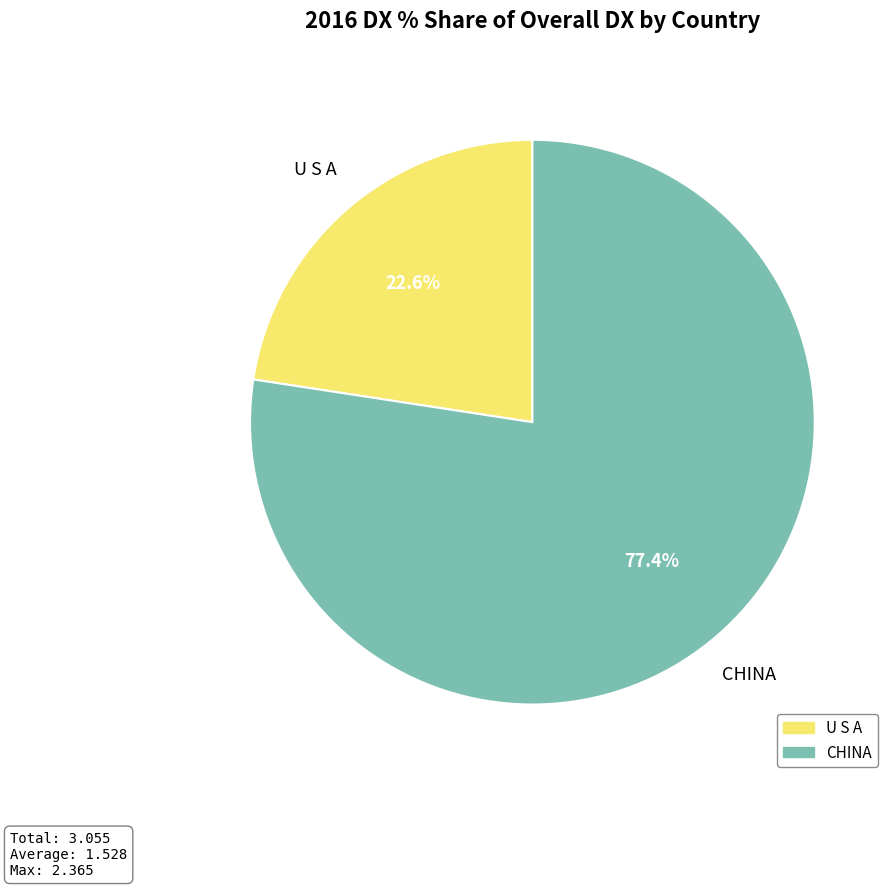

To the nearest percent, what is the combined percentage of U S A and CHINA?

100%